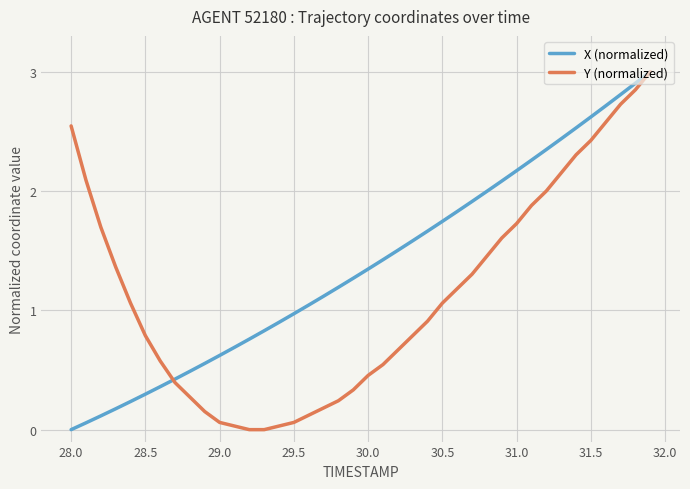

Rank the series by their average value, from highest to lowest.

X (normalized), Y (normalized)